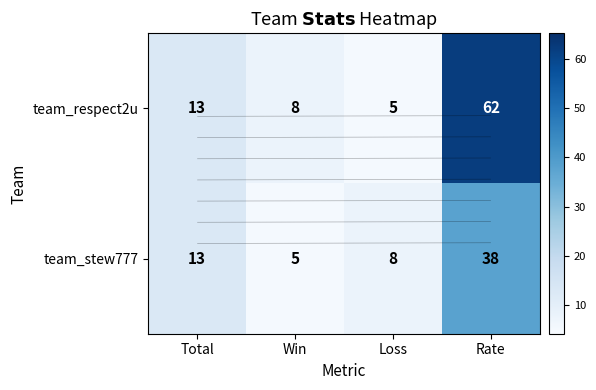

Is the value of team_respect2u at Loss greater than the value of team_stew777 at Total?

No